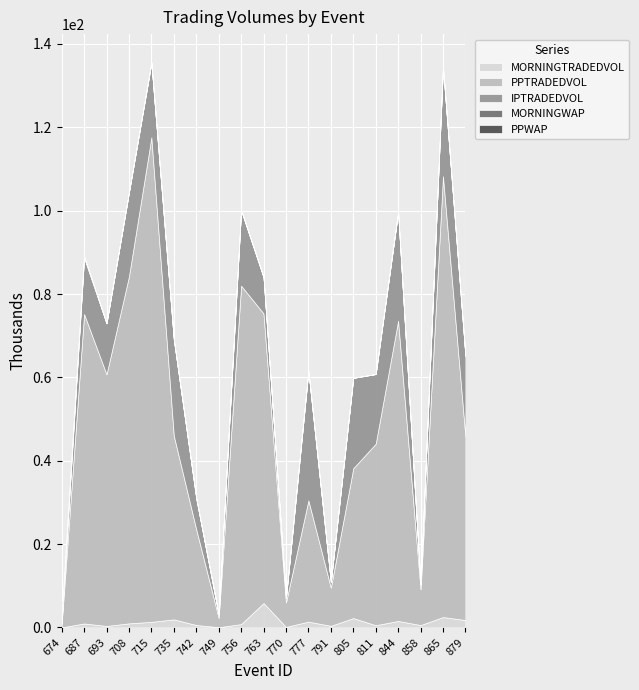

The MORNINGTRADEDVOL series shows 0.1 at 770. True or false?

True